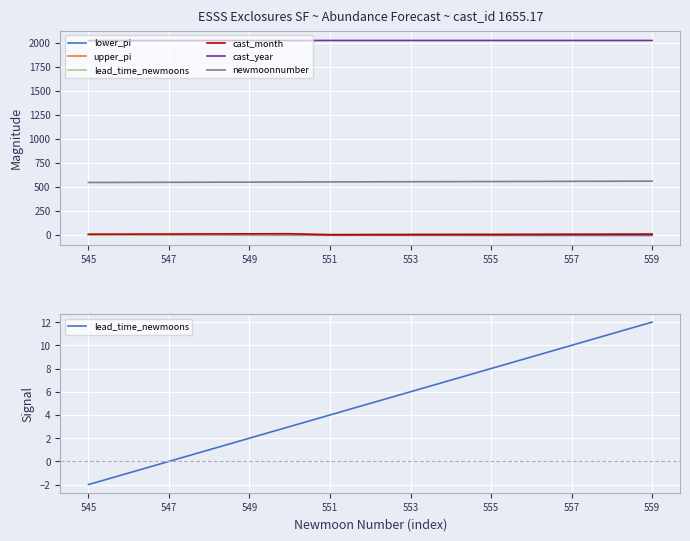

What is the total value across all series at 557?

2595.0